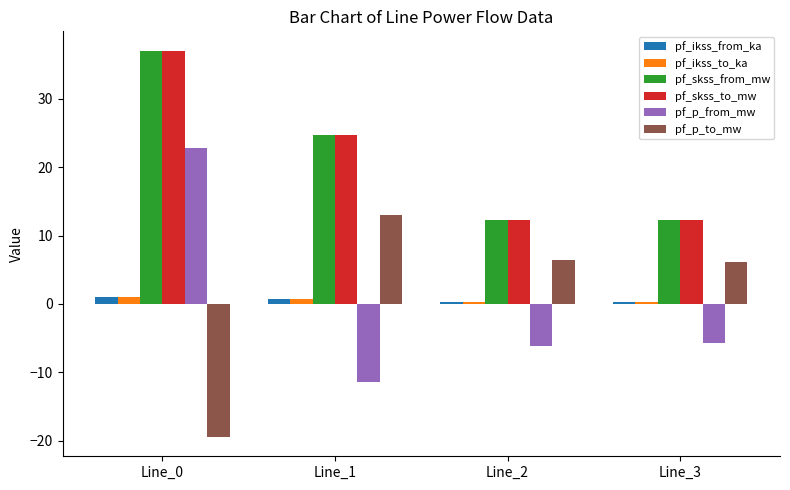

Read the pf_p_to_mw value at Line_0.

-19.5